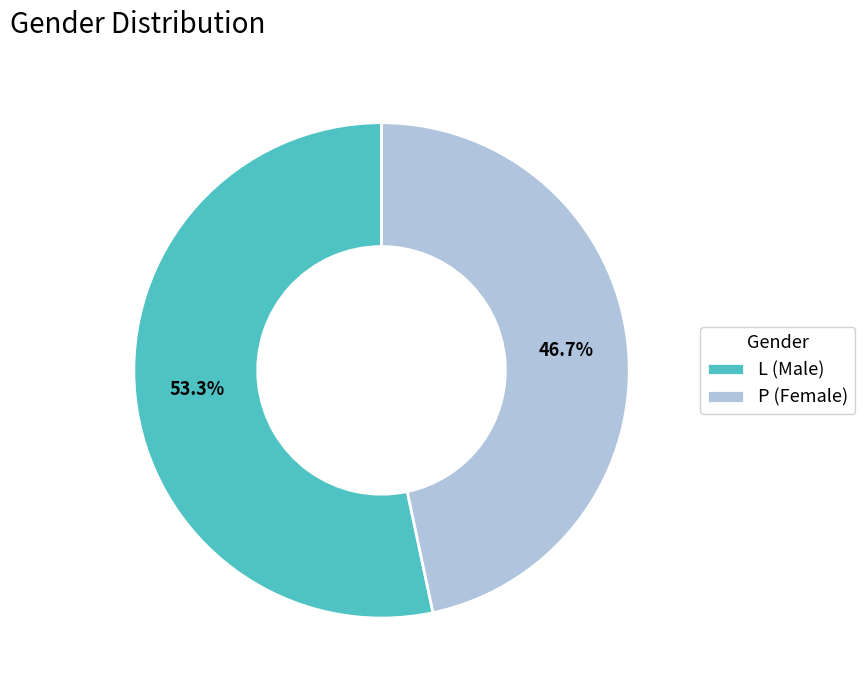

Combined, do P and L account for over 50%?

Yes